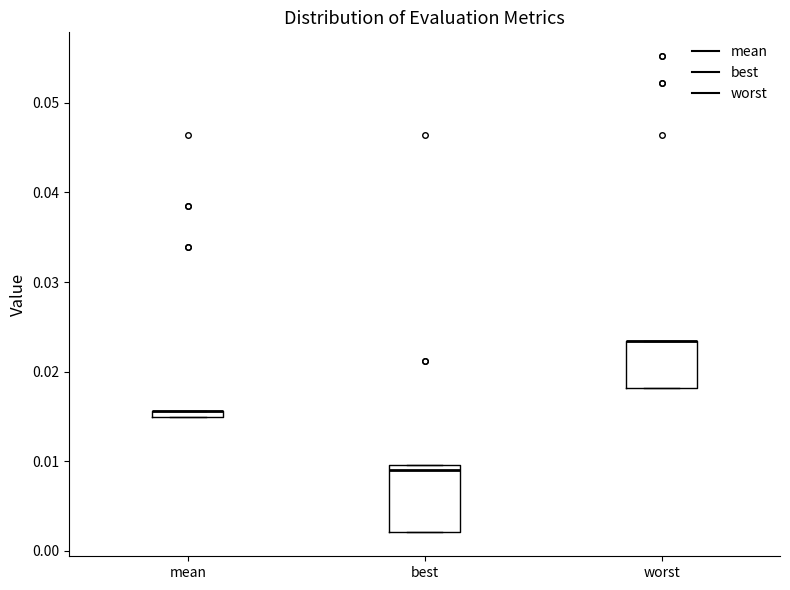

Which box is the tallest, from its lower edge to its upper edge?

best